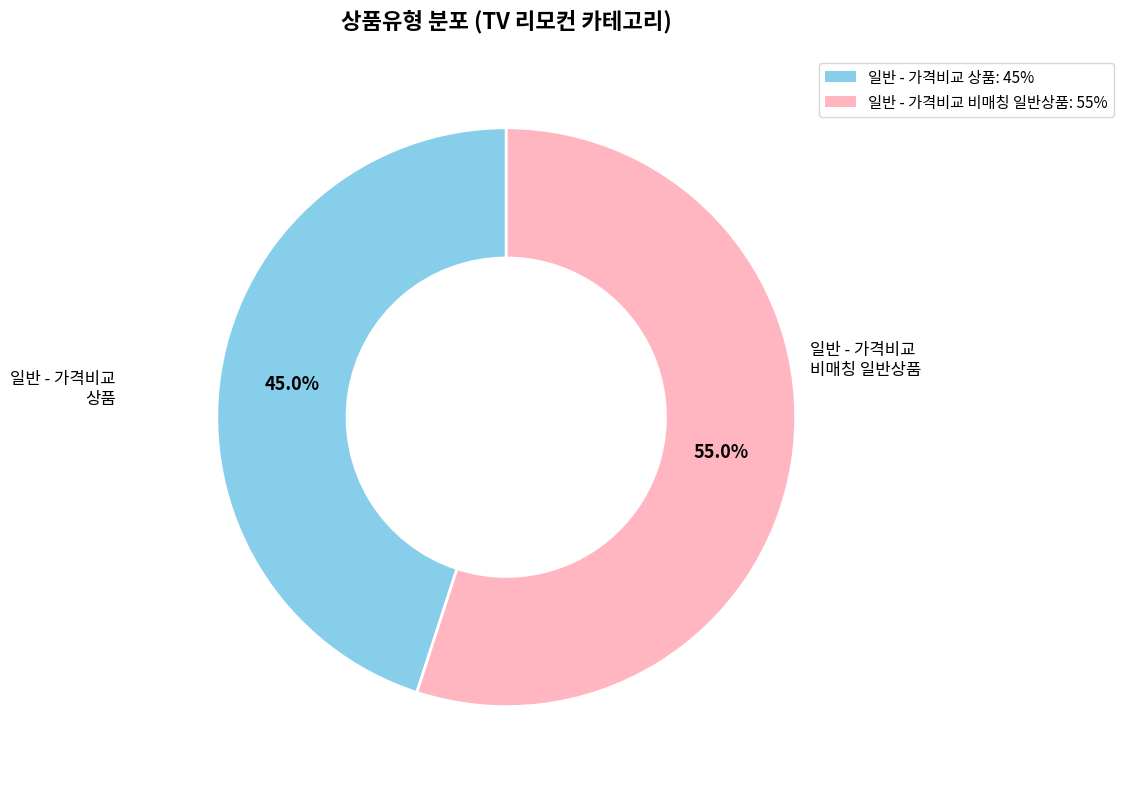

Which has a higher value, 일반 - 가격비교 상품 or 일반 - 가격비교 비매칭 일반상품?

일반 - 가격비교 비매칭 일반상품